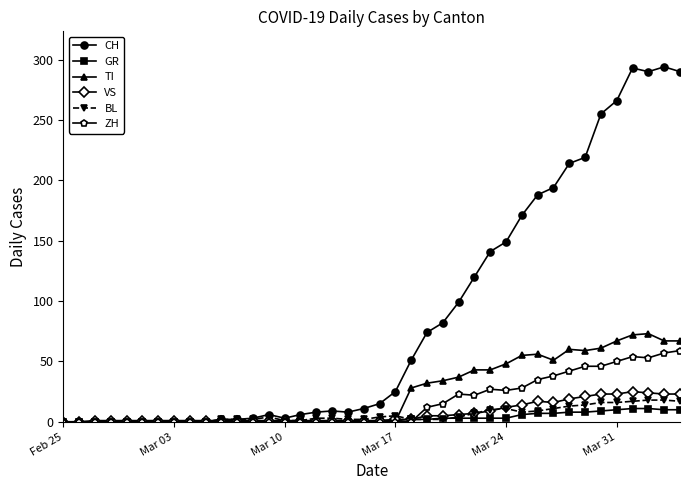

Which series has the largest total across all categories?

CH